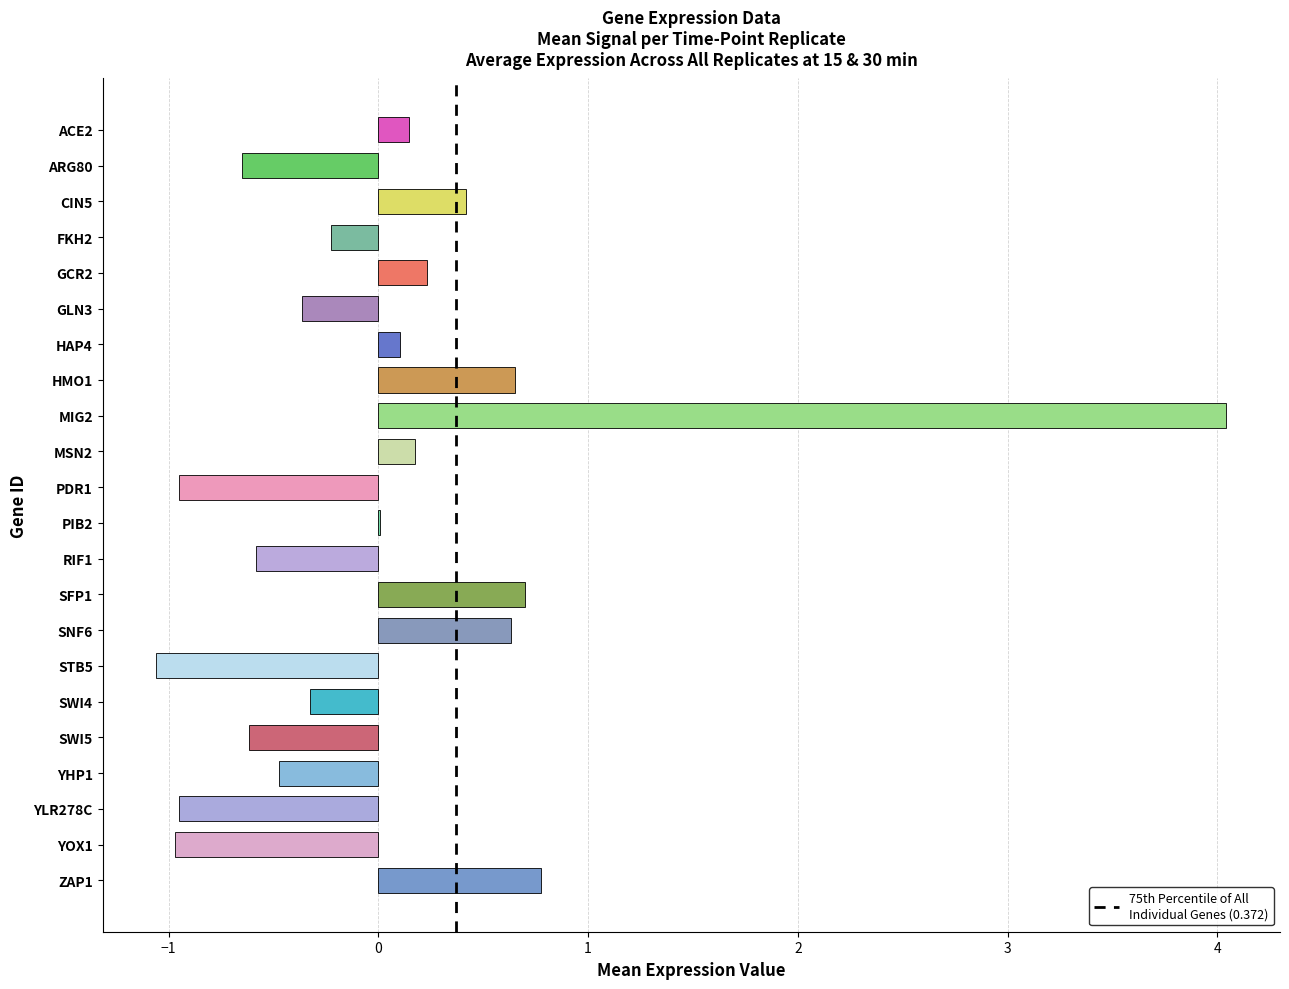

The chart shows a value of 0.2 at SFP1. True or false?

False